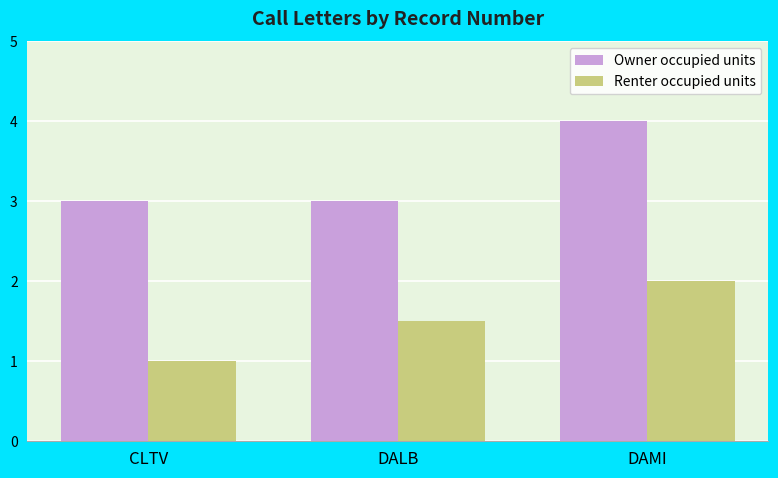

Which series has the largest total across all categories?

Owner occupied units